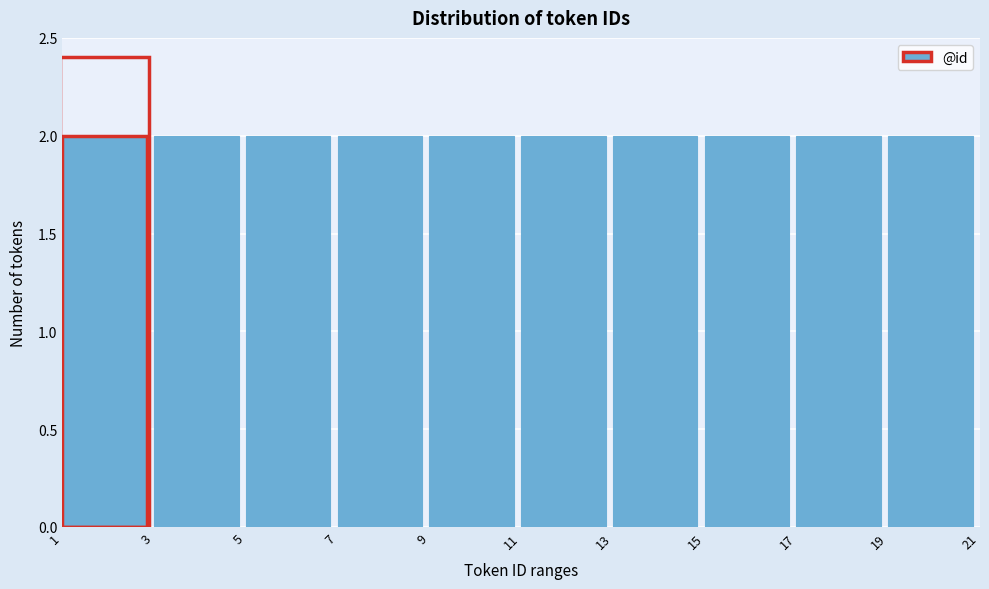

Reading left to right, transcribe this chart: for each bar, give the range it covers on the x-axis and its height. The values are not printed on the chart, so give them approximately, as read against the axis.

1 to 3: 2
3 to 5: 2
5 to 7: 2
7 to 9: 2
9 to 11: 2
11 to 13: 2
13 to 15: 2
15 to 17: 2
17 to 19: 2
19 to 21: 2